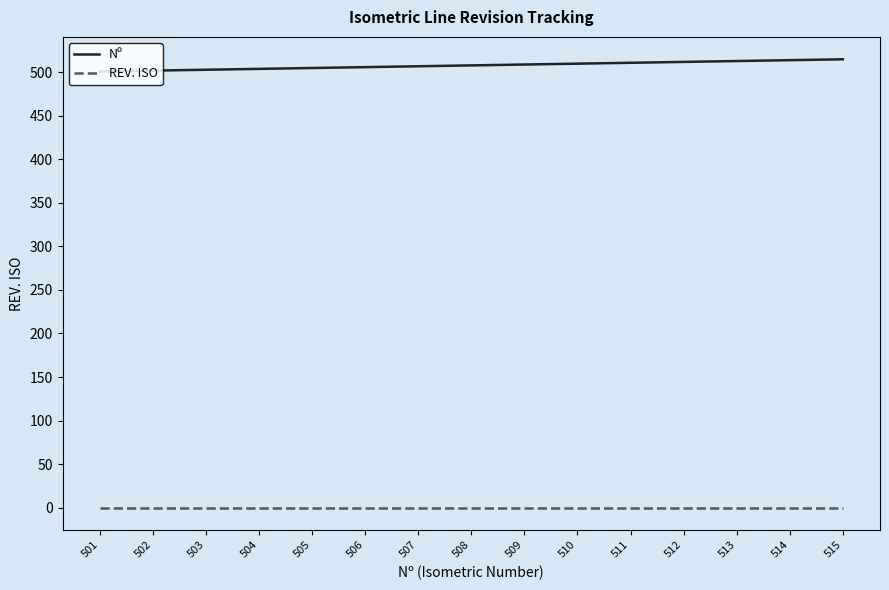

True or false: REV. ISO and Nº intersect in this chart.

False